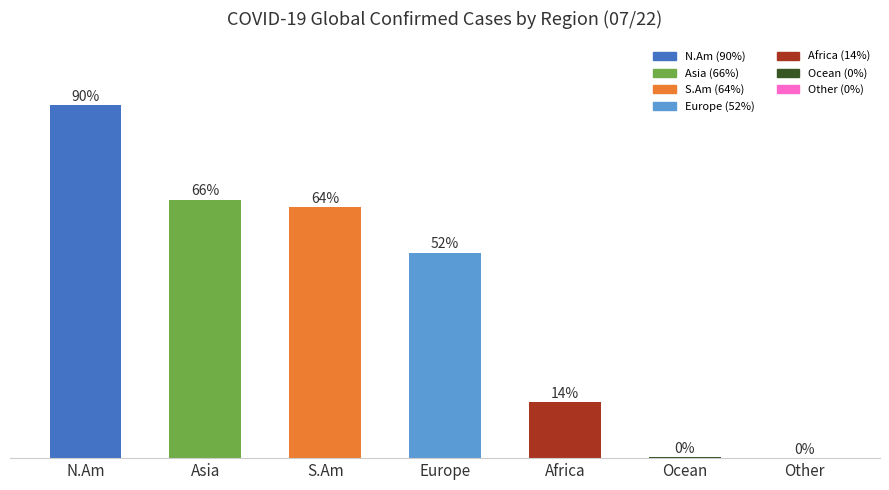

Where does the data first go above 52?

N.Am